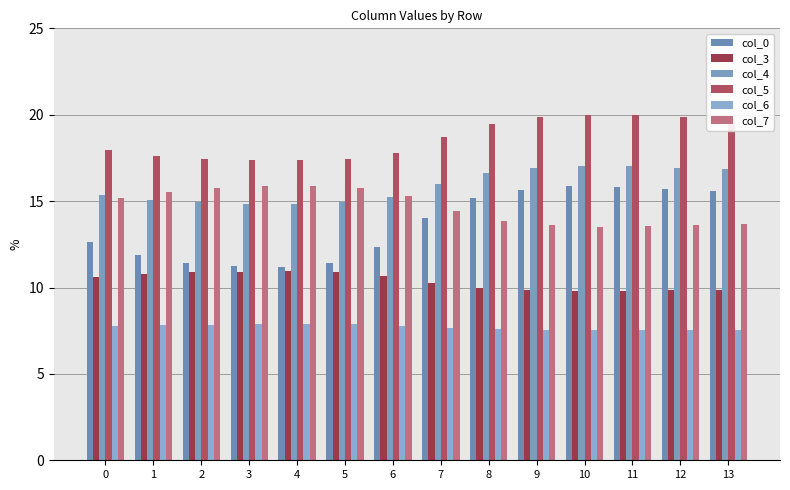

What is the spread (max minus min) of values at 3?

9.5